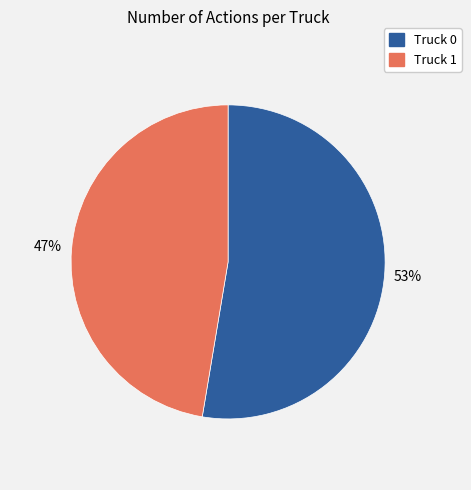

How many slices are in this pie chart?

2